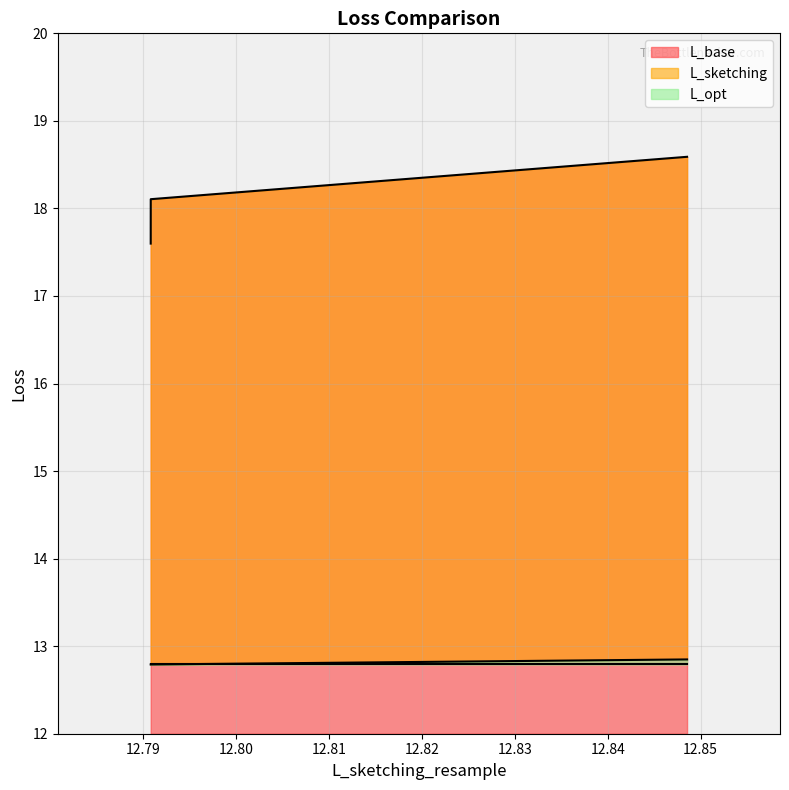

What is the lowest value of the L_base series?

17.6